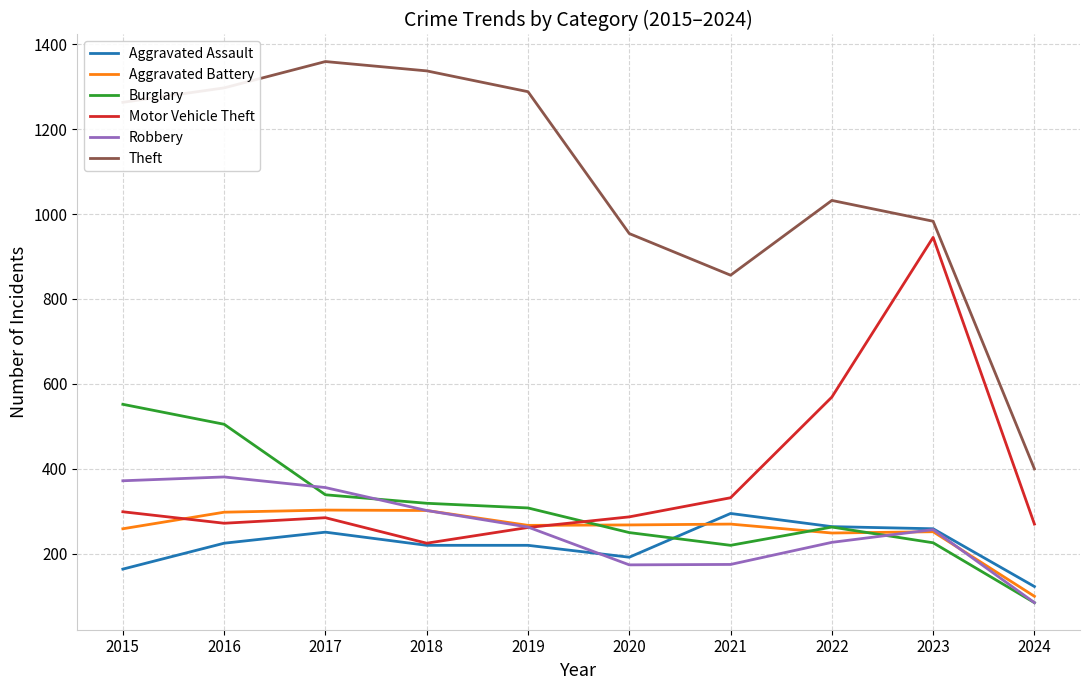

Read the Motor Vehicle Theft value at 2019, to the nearest 50.

250